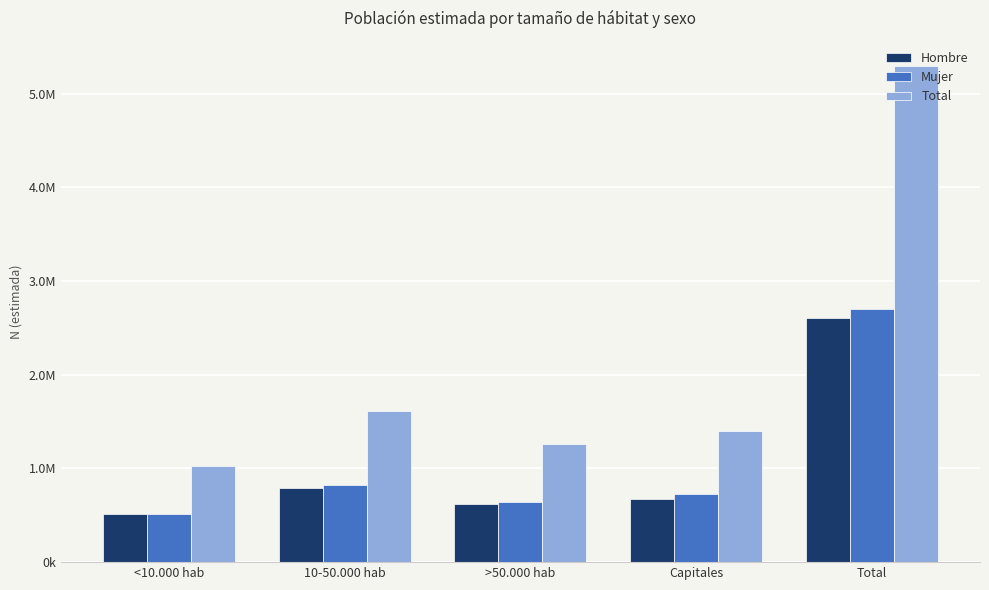

Rank the series at >50.000 hab from lowest to highest value.

Hombre, Mujer, Total